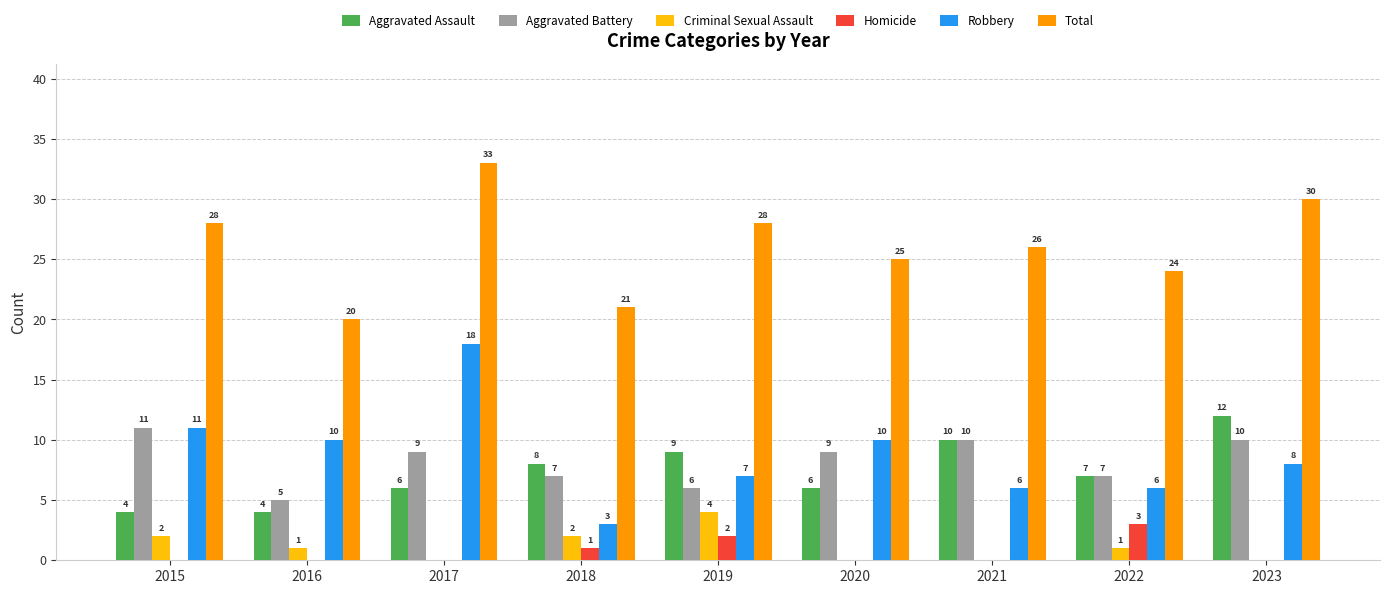

The Robbery series shows 10 at 2020. True or false?

True